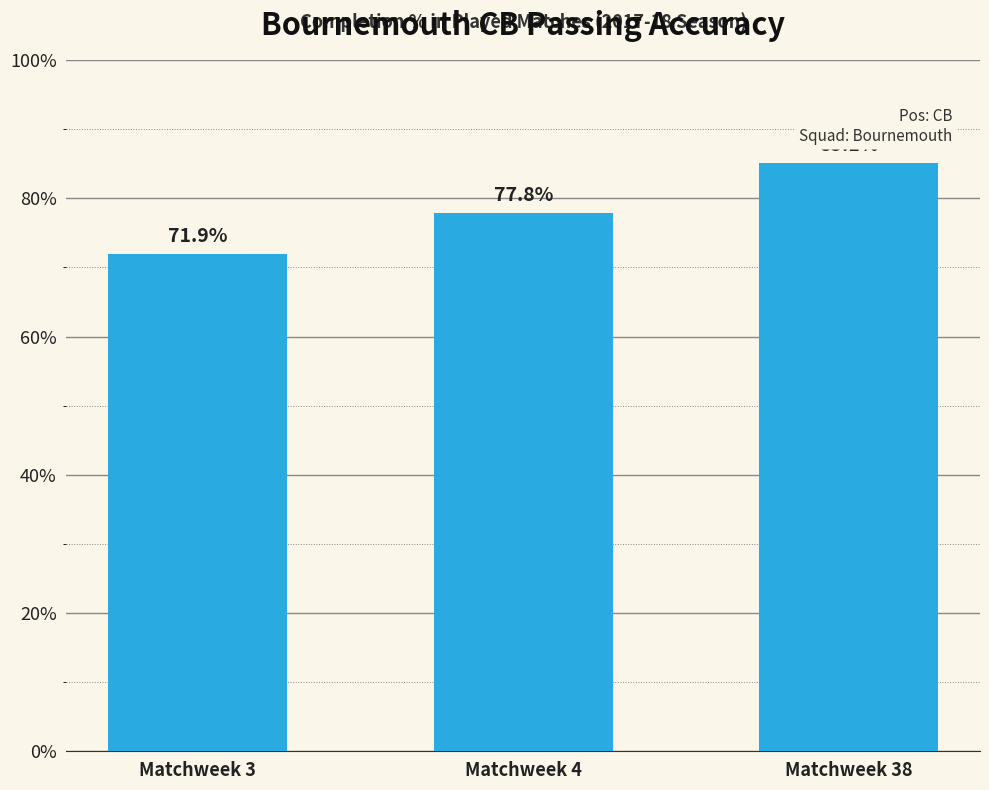

What value does the data have at Matchweek 38?

85.1